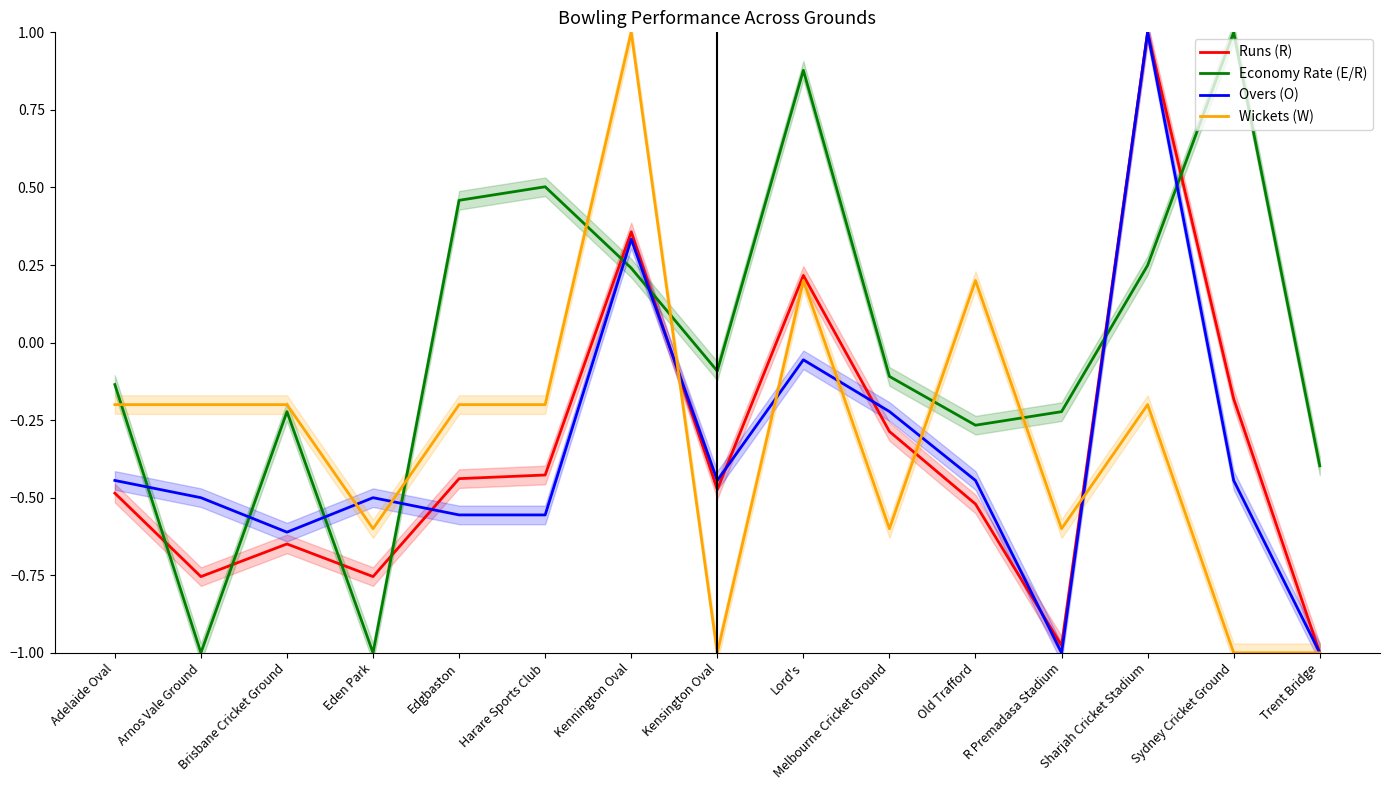

Where is the first local minimum for Economy Rate (E/R)?

Arnos Vale Ground